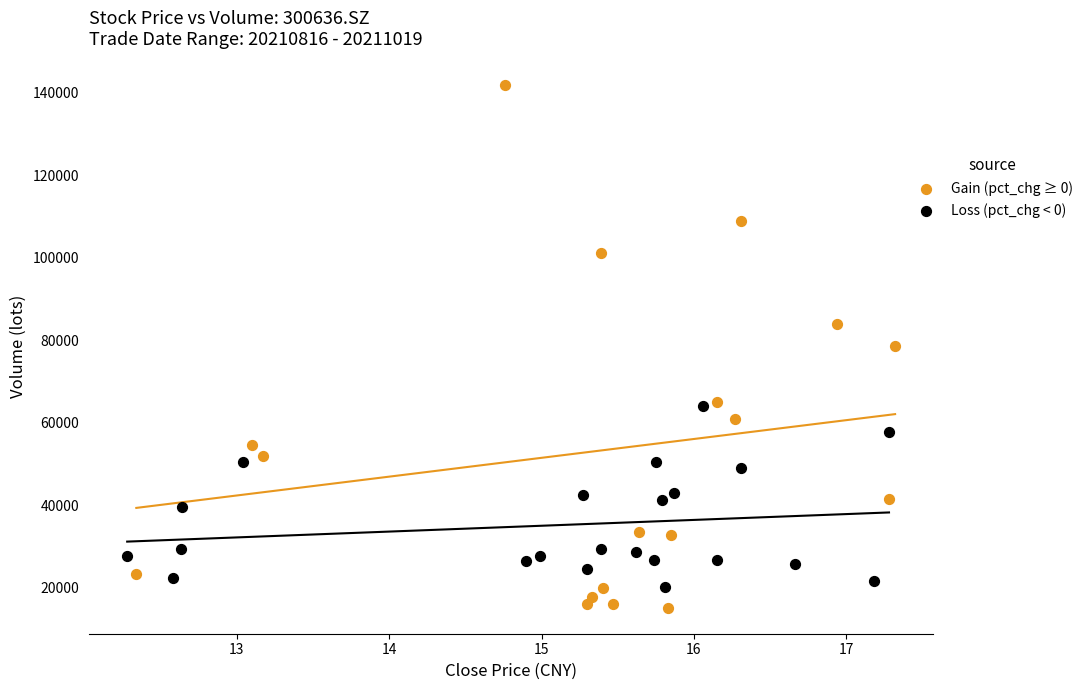

Which series contains the lowest Y value?

Gain (pct_chg ≥ 0)